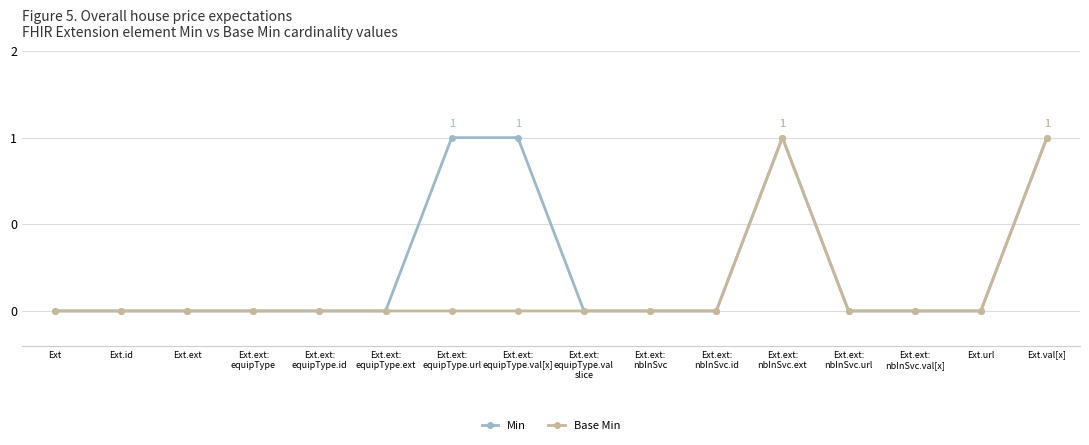

Does the chart have visible grid lines?

Yes